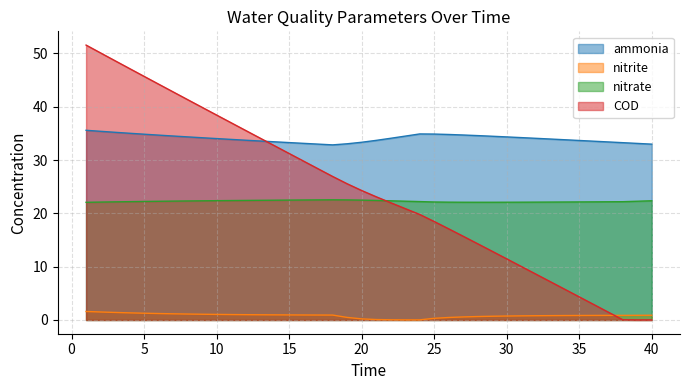

Does the chart have visible grid lines?

Yes